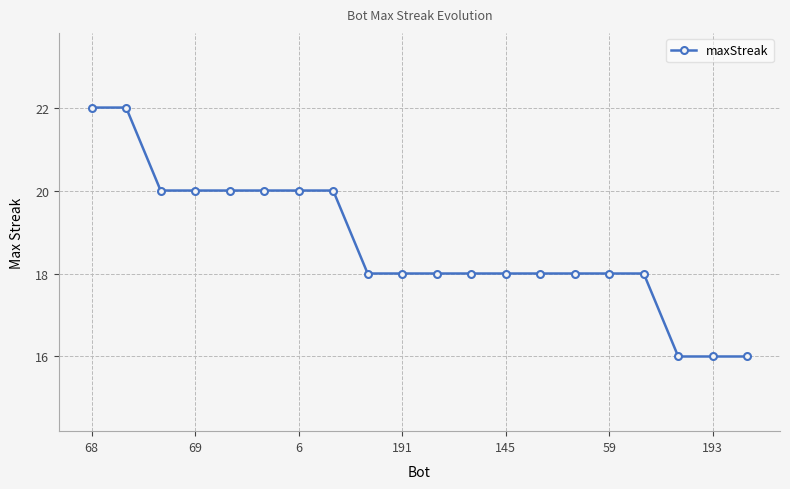

How many data points does each series have?

20